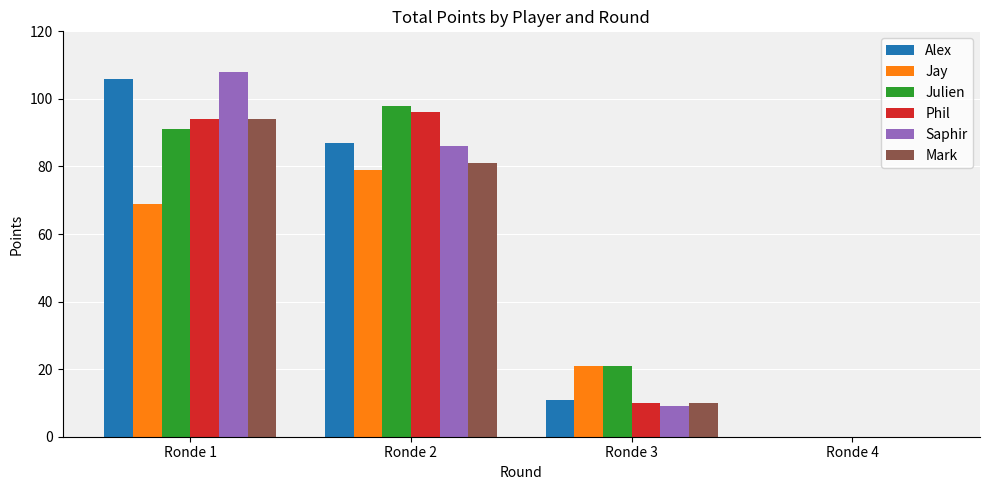

Reading right to left, extract all data points from this chart.

Alex: Ronde 4=0	Ronde 3=11	Ronde 2=87	Ronde 1=106
Jay: Ronde 4=0	Ronde 3=21	Ronde 2=79	Ronde 1=69
Julien: Ronde 4=0	Ronde 3=21	Ronde 2=98	Ronde 1=91
Phil: Ronde 4=0	Ronde 3=10	Ronde 2=96	Ronde 1=94
Saphir: Ronde 4=0	Ronde 3=9	Ronde 2=86	Ronde 1=108
Mark: Ronde 4=0	Ronde 3=10	Ronde 2=81	Ronde 1=94